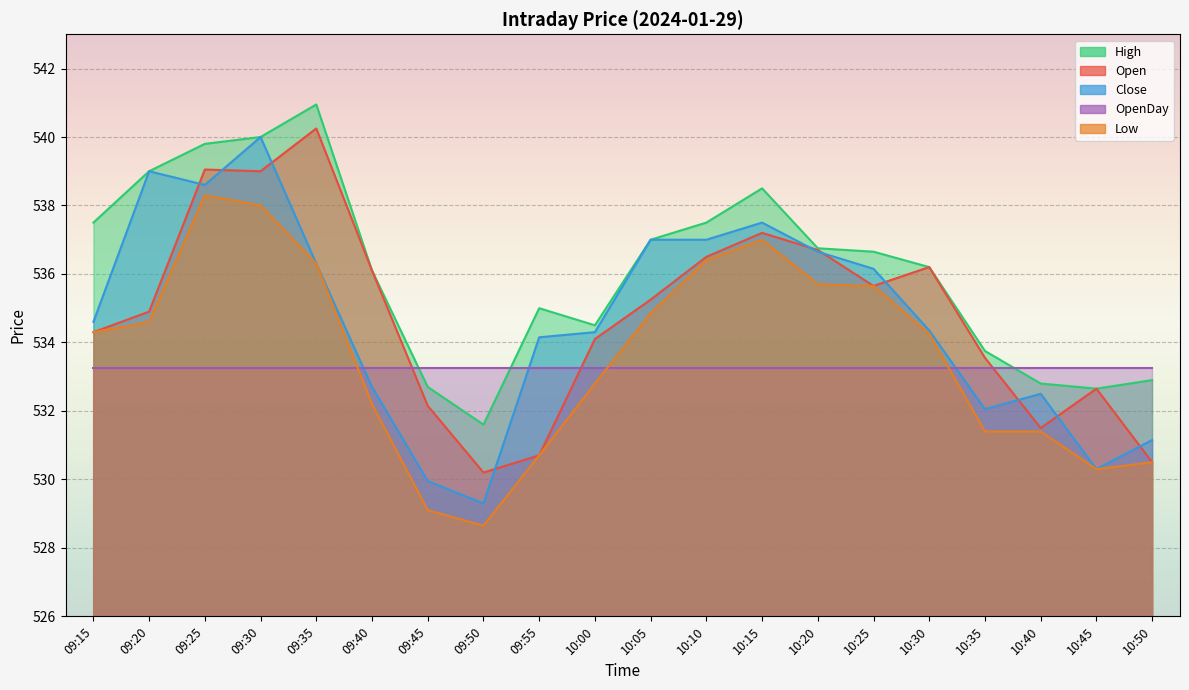

At which category does Low reach its first local valley?

09:50